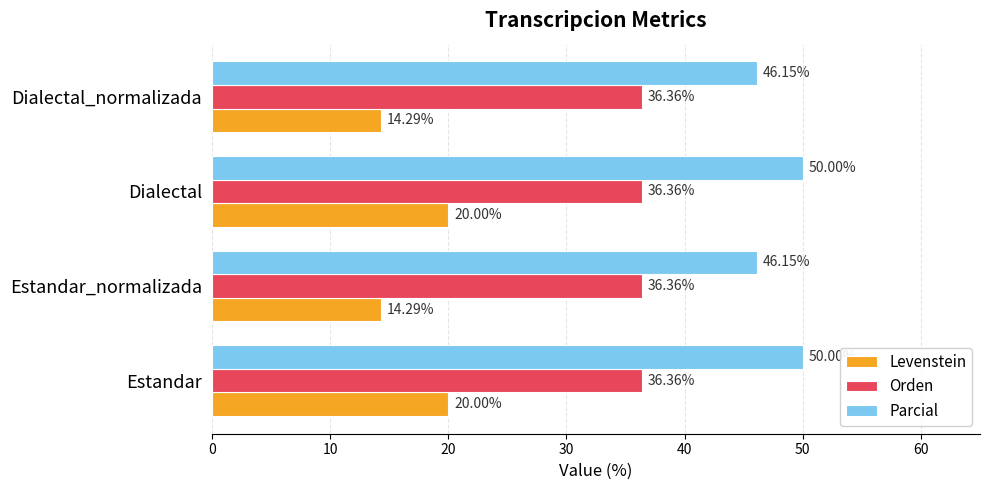

Which series has the widest spread of values?

Levenstein